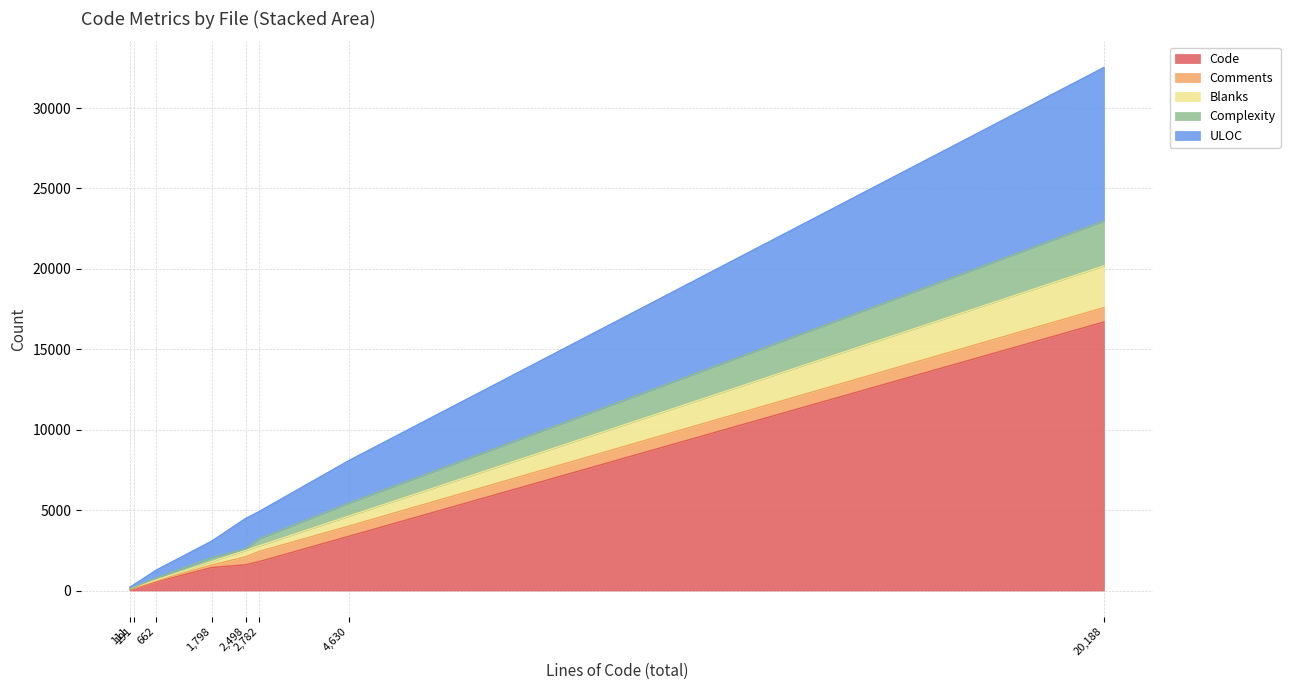

Does the chart have visible grid lines?

Yes